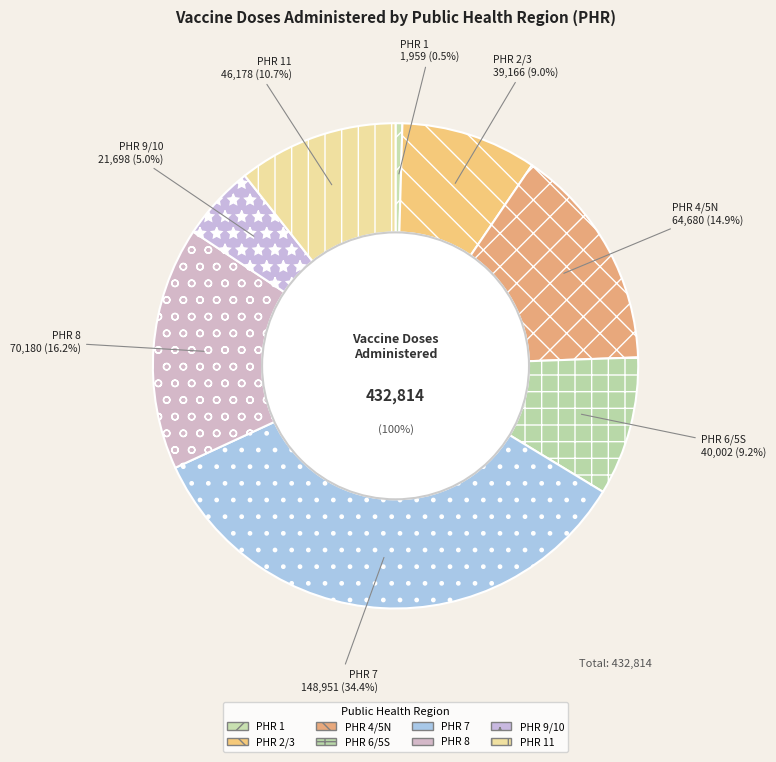

How many segments does this pie chart have?

8